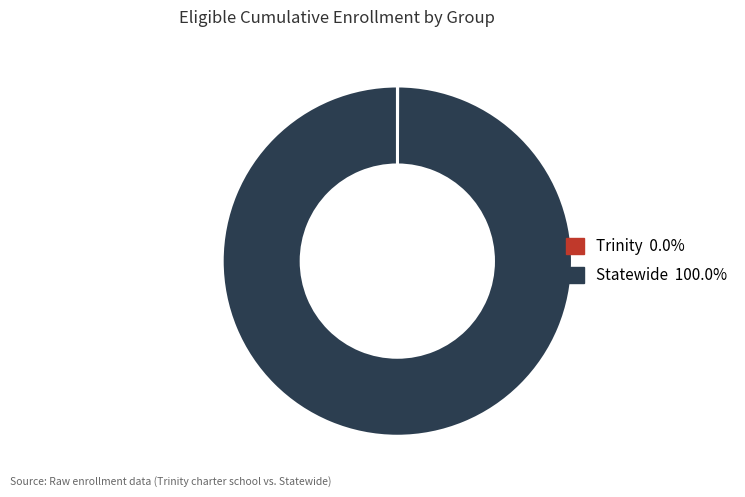

What is the largest slice in the pie chart?

Statewide